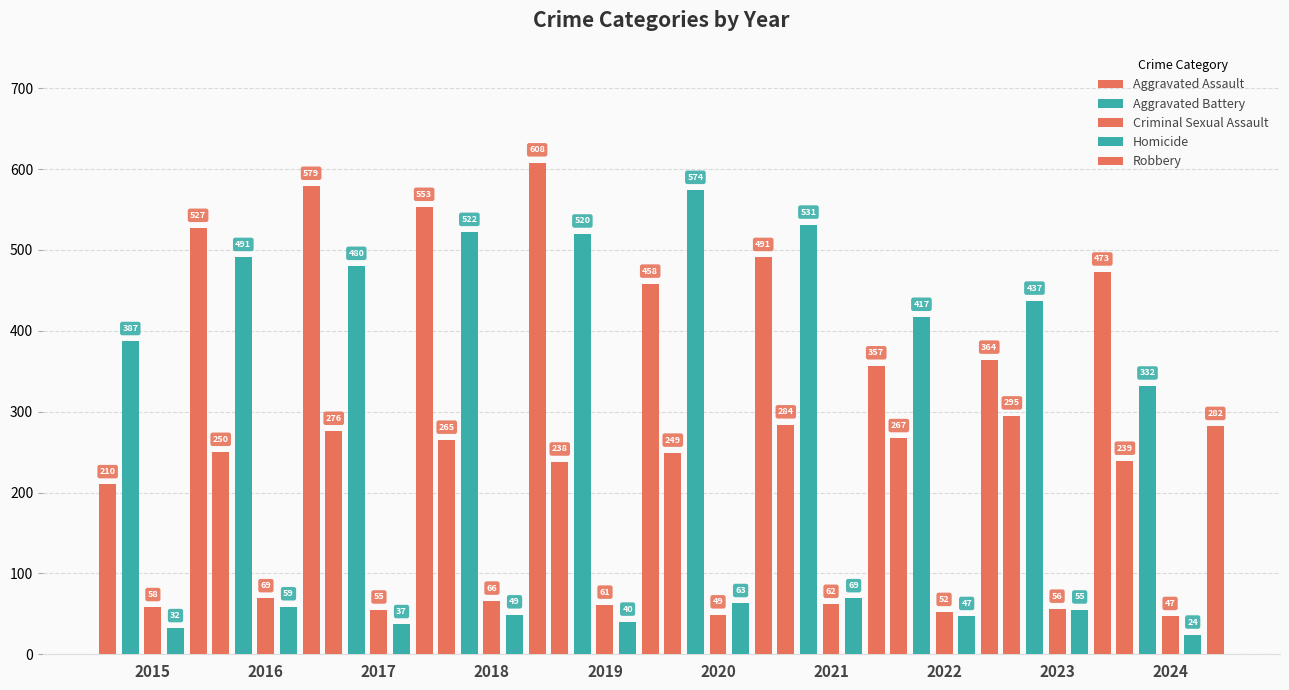

Does the chart contain any negative values?

No